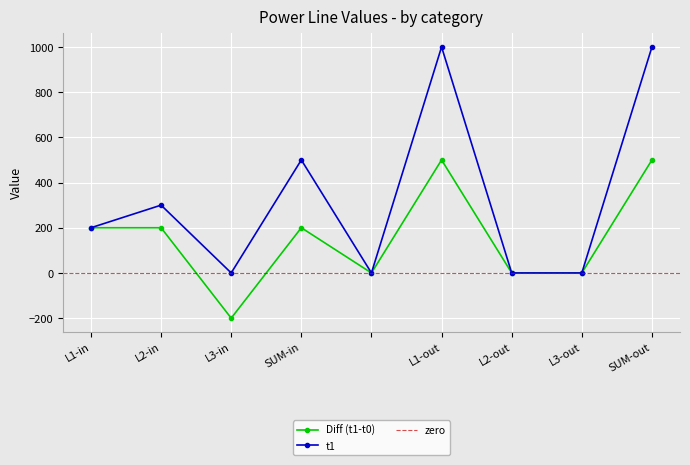

True or false: t1 and Diff (t1-t0) cross at least once.

False